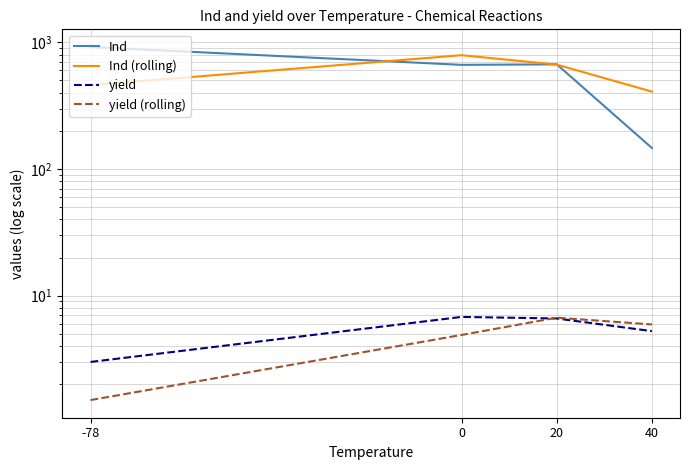

How many intersections are there between yield (rolling) and yield?

1